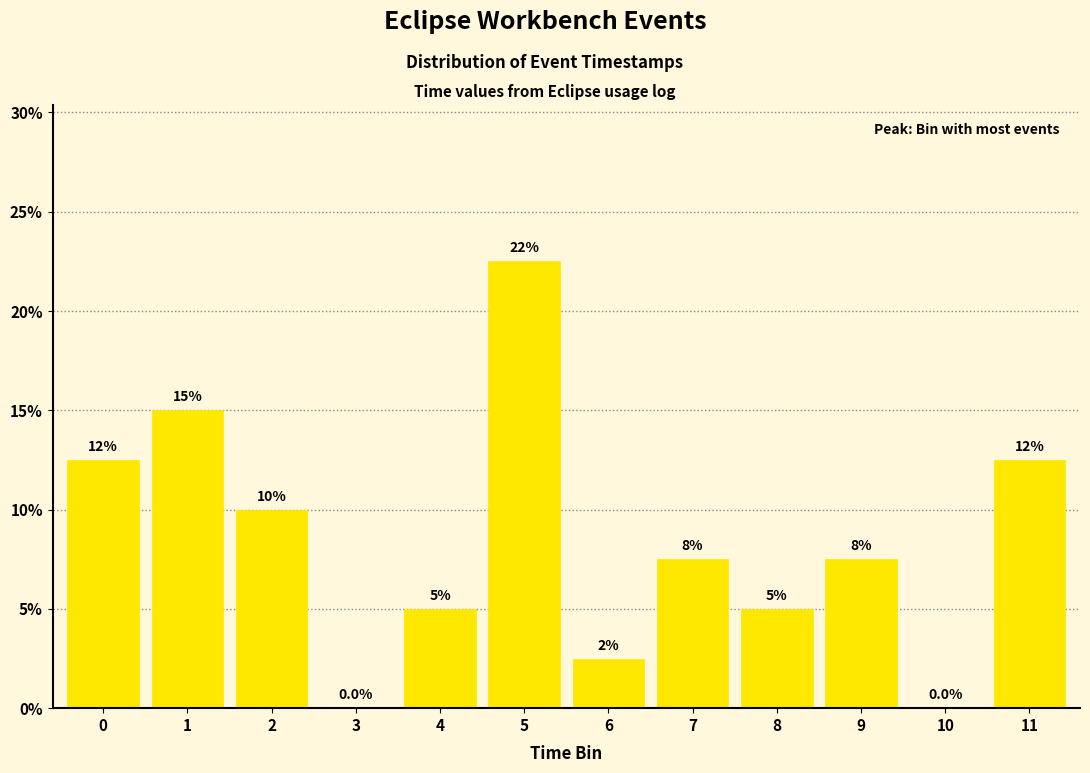

Reading left to right, what are all the values shown in this chart?

0=12.5	1=15.0	2=10.0	3=0.0	4=5.0	5=22.5	6=2.5	7=7.5	8=5.0	9=7.5	10=0.0	11=12.5